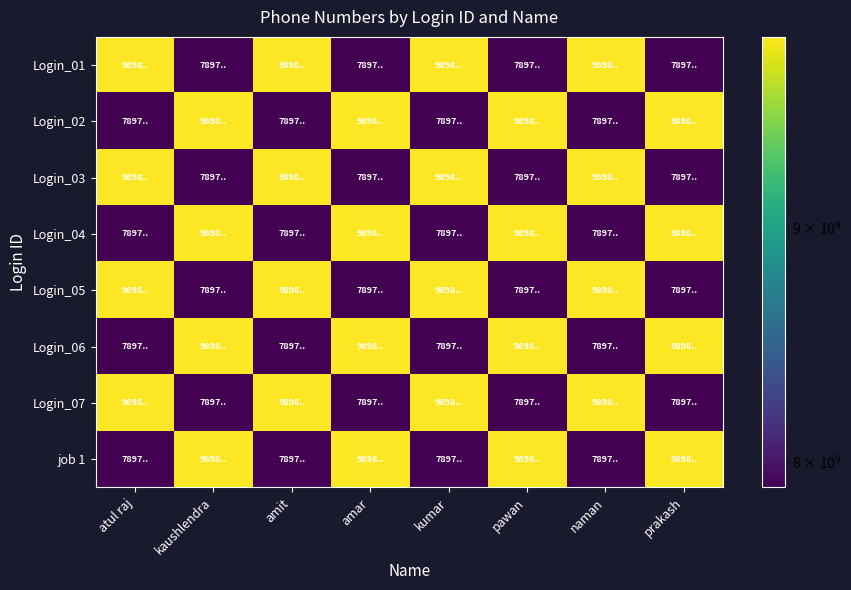

Reading left to right, list all the values displayed in this chart.

Login_01: atul raj=9898989898	kaushlendra=7897897892	amit=9898989898	amar=7897897892	kumar=9898989898	pawan=7897897892	naman=9898989898	prakash=7897897892
Login_02: atul raj=7897897892	kaushlendra=9898989898	amit=7897897892	amar=9898989898	kumar=7897897892	pawan=9898989898	naman=7897897892	prakash=9898989898
Login_03: atul raj=9898989898	kaushlendra=7897897892	amit=9898989898	amar=7897897892	kumar=9898989898	pawan=7897897892	naman=9898989898	prakash=7897897892
Login_04: atul raj=7897897892	kaushlendra=9898989898	amit=7897897892	amar=9898989898	kumar=7897897892	pawan=9898989898	naman=7897897892	prakash=9898989898
Login_05: atul raj=9898989898	kaushlendra=7897897892	amit=9898989898	amar=7897897892	kumar=9898989898	pawan=7897897892	naman=9898989898	prakash=7897897892
Login_06: atul raj=7897897892	kaushlendra=9898989898	amit=7897897892	amar=9898989898	kumar=7897897892	pawan=9898989898	naman=7897897892	prakash=9898989898
Login_07: atul raj=9898989898	kaushlendra=7897897892	amit=9898989898	amar=7897897892	kumar=9898989898	pawan=7897897892	naman=9898989898	prakash=7897897892
job 1: atul raj=7897897892	kaushlendra=9898989898	amit=7897897892	amar=9898989898	kumar=7897897892	pawan=9898989898	naman=7897897892	prakash=9898989898